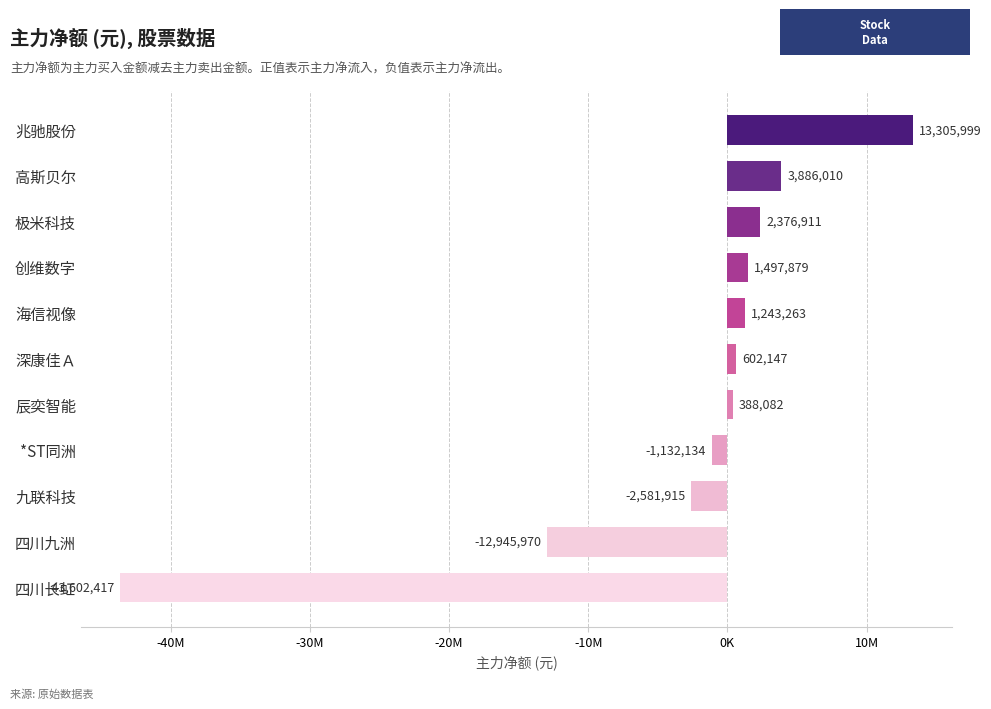

List the labels in order of value, smallest first.

四川长虹, 四川九洲, 九联科技, *ST同洲, 辰奕智能, 深康佳Ａ, 海信视像, 创维数字, 极米科技, 高斯贝尔, 兆驰股份